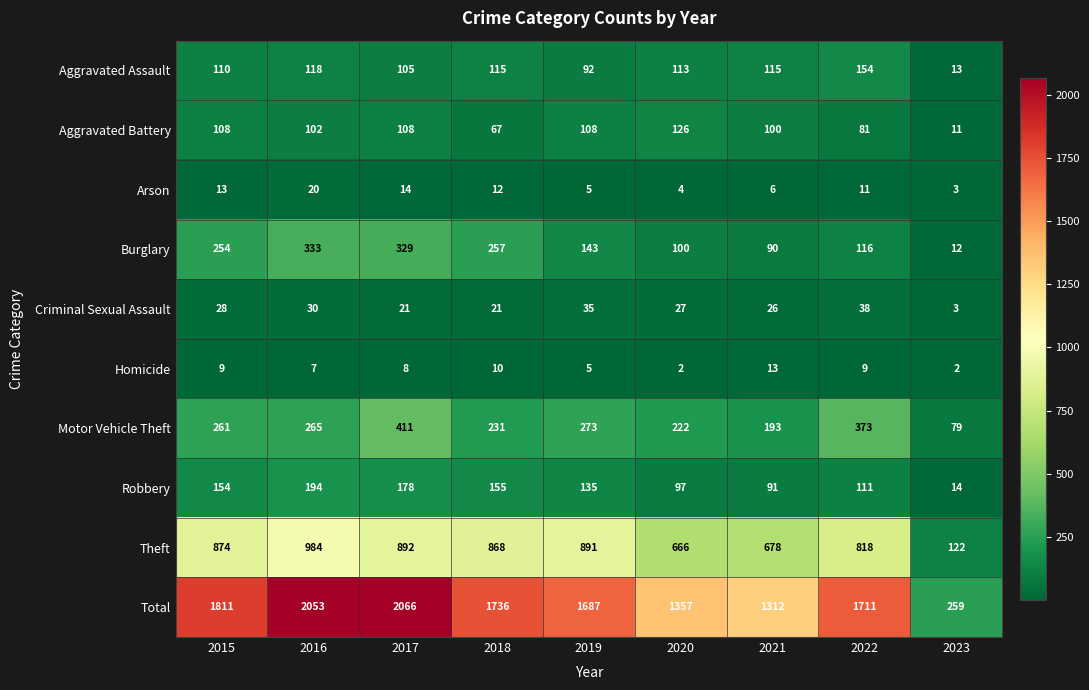

Which label corresponds to the largest value in the chart?

2017